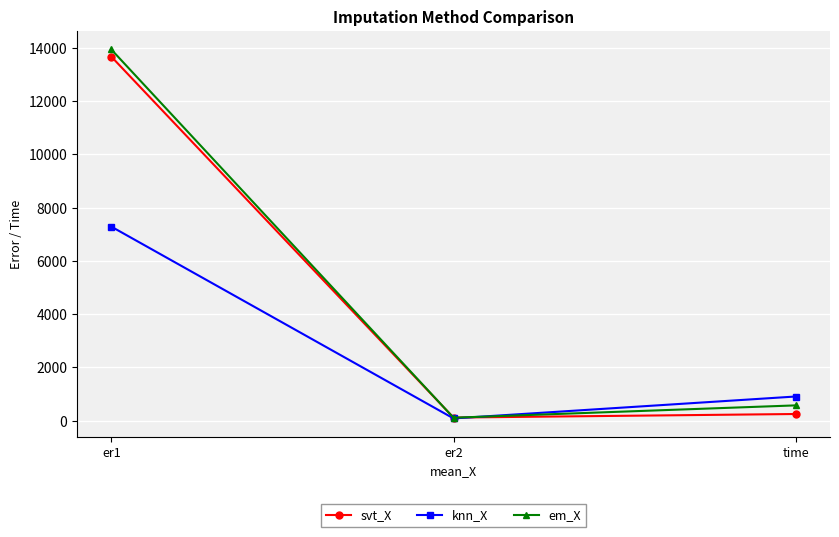

Which series changed the most between er1 and time?

svt_X